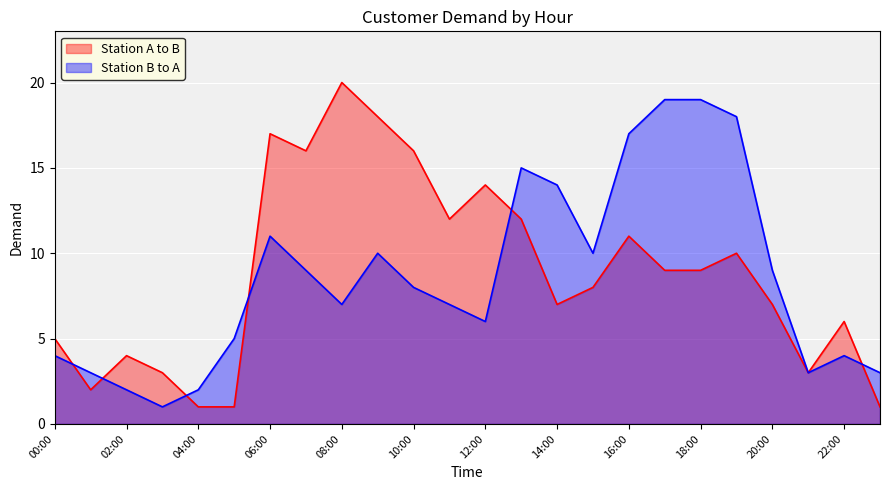

Reading left to right, list all the values displayed in this chart.

Station A to B: 00:00=5	01:00=2	02:00=4	03:00=3	04:00=1	05:00=1	06:00=17	07:00=16	08:00=20	09:00=18	10:00=16	11:00=12	12:00=14	13:00=12	14:00=7	15:00=8	16:00=11	17:00=9	18:00=9	19:00=10	20:00=7	21:00=3	22:00=6	23:00=1
Station B to A: 00:00=4	01:00=3	02:00=2	03:00=1	04:00=2	05:00=5	06:00=11	07:00=9	08:00=7	09:00=10	10:00=8	11:00=7	12:00=6	13:00=15	14:00=14	15:00=10	16:00=17	17:00=19	18:00=19	19:00=18	20:00=9	21:00=3	22:00=4	23:00=3